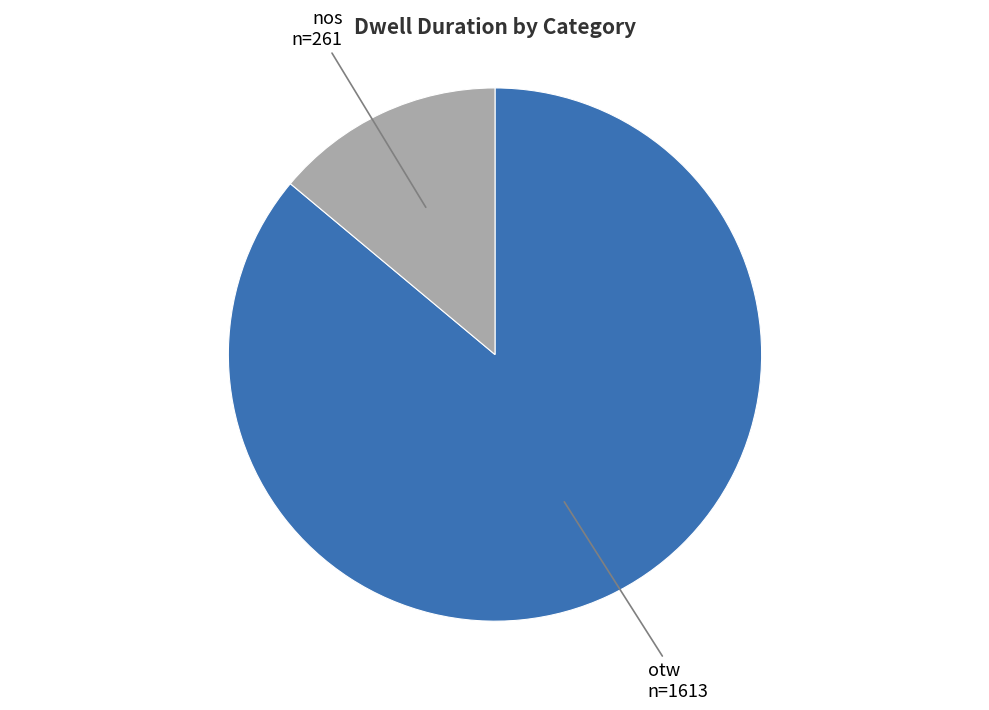

What percentage is the otw slice, to the nearest percent?

86%